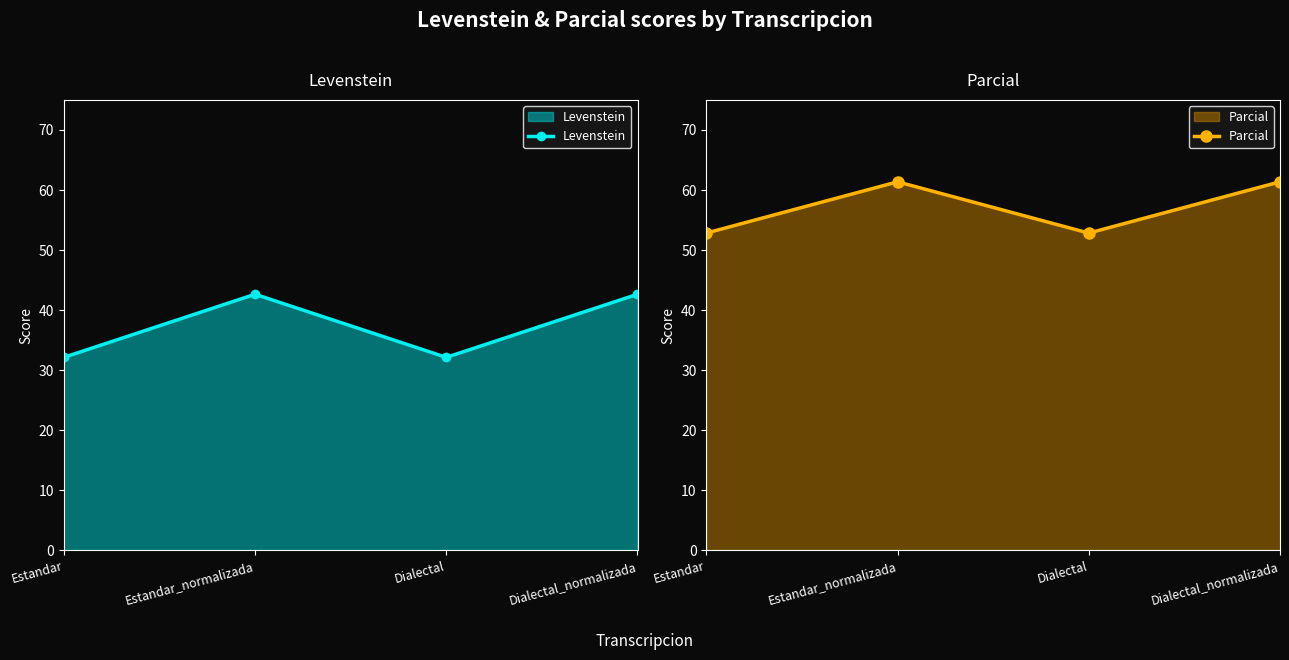

What is the maximum value for Levenstein?

42.6